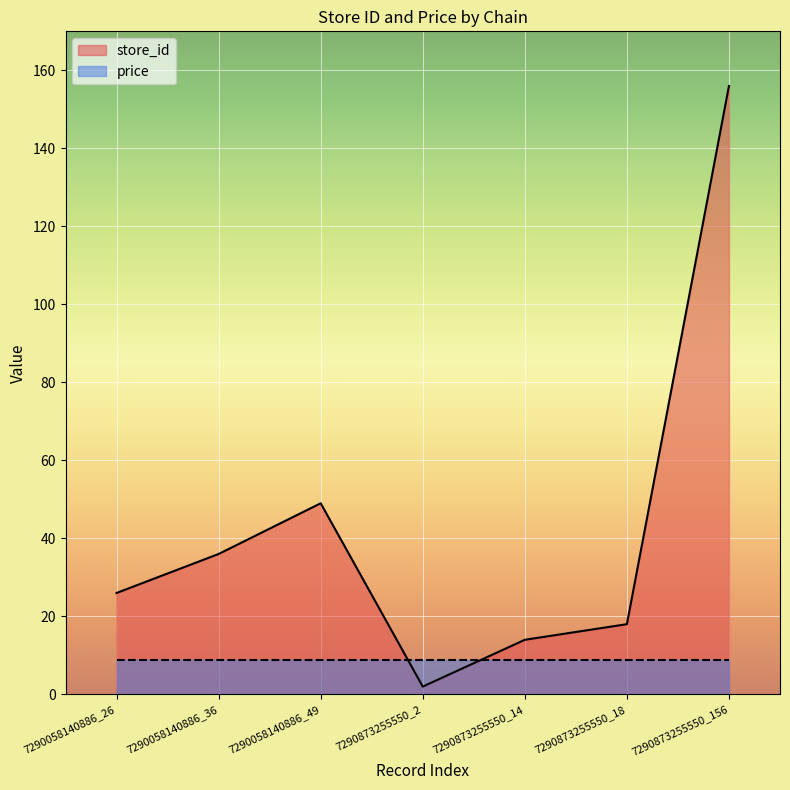

Rank the categories by value from highest to lowest.

7290873255550_156, 7290058140886_49, 7290058140886_36, 7290058140886_26, 7290873255550_18, 7290873255550_14, 7290873255550_2